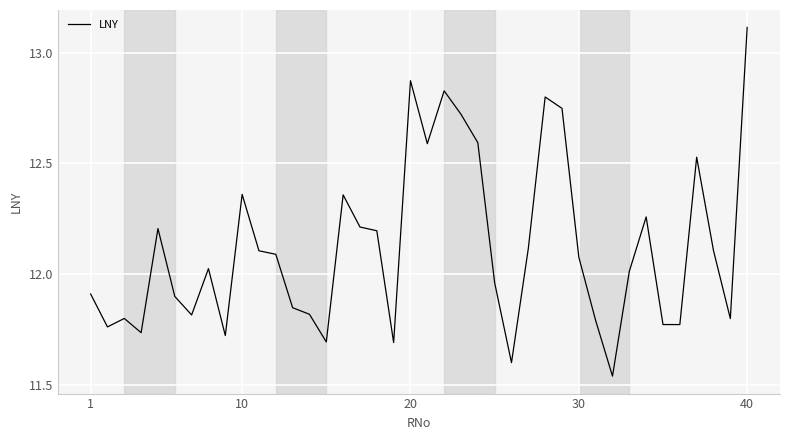

What is the maximum value shown in the chart?

13.1